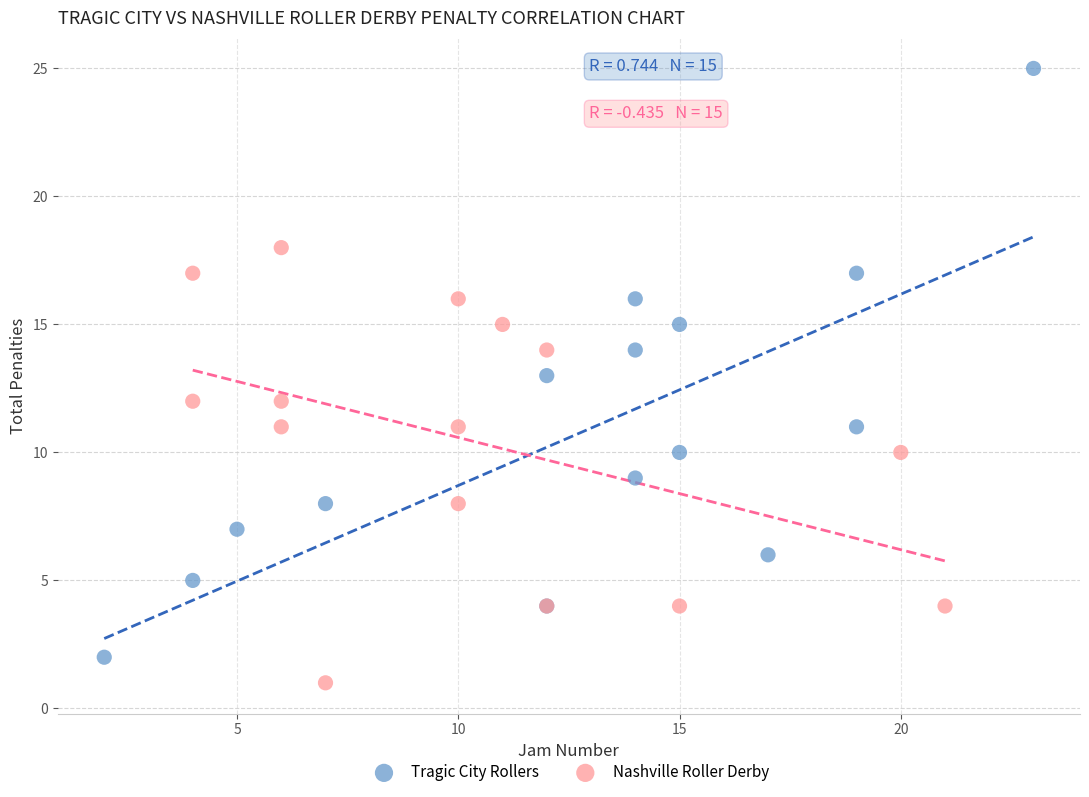

Which series has the largest Y range (max minus min)?

Tragic City Rollers